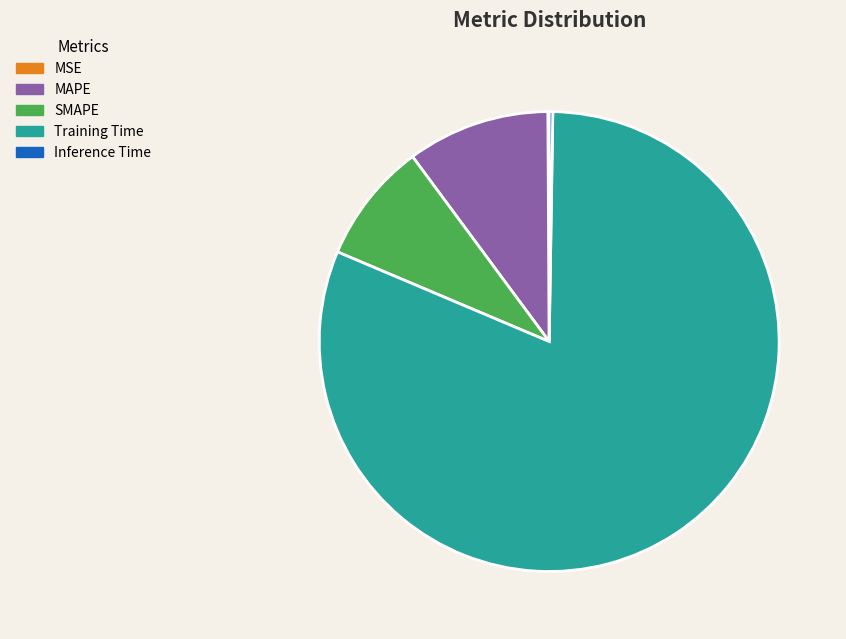

To the nearest percent, what is the average slice percentage?

20%